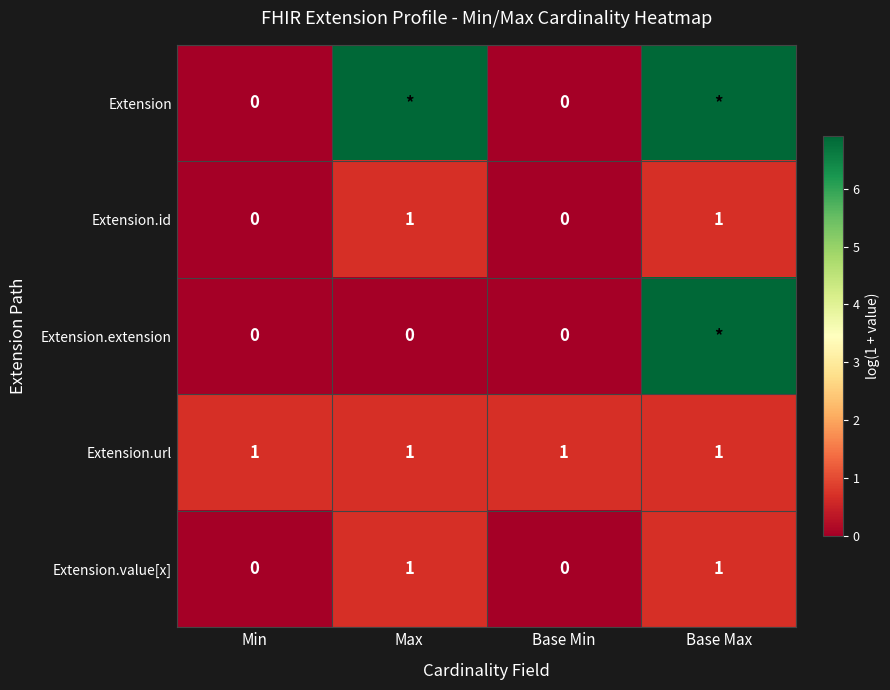

Is the value of Extension.extension at Min greater than the value of Extension.url at Base Max?

No